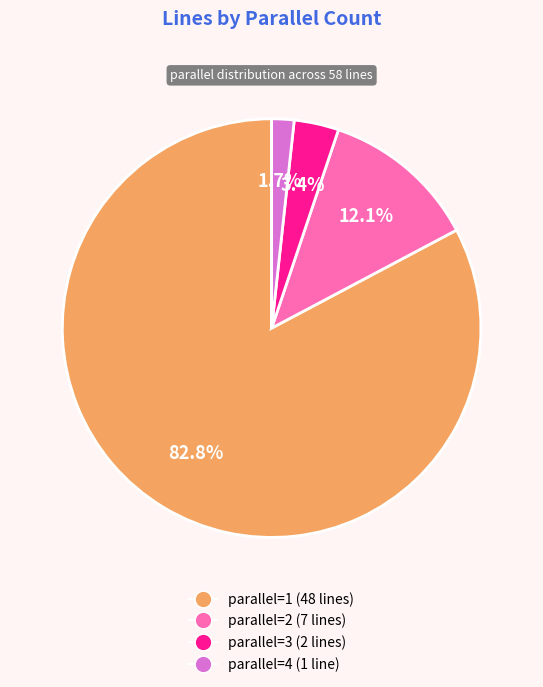

Does any single category account for the majority?

Yes